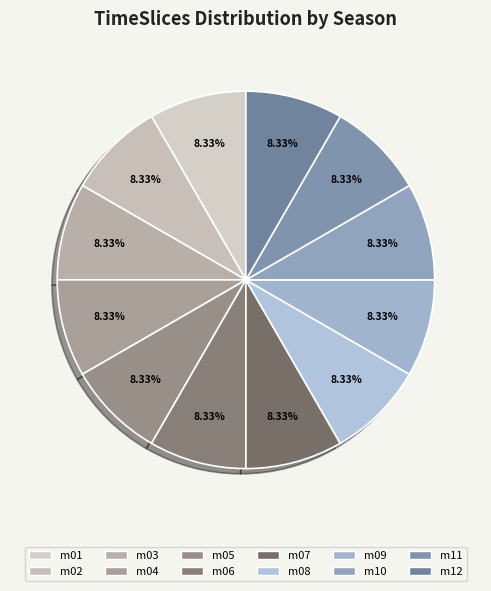

Count the number of slices in the pie.

12